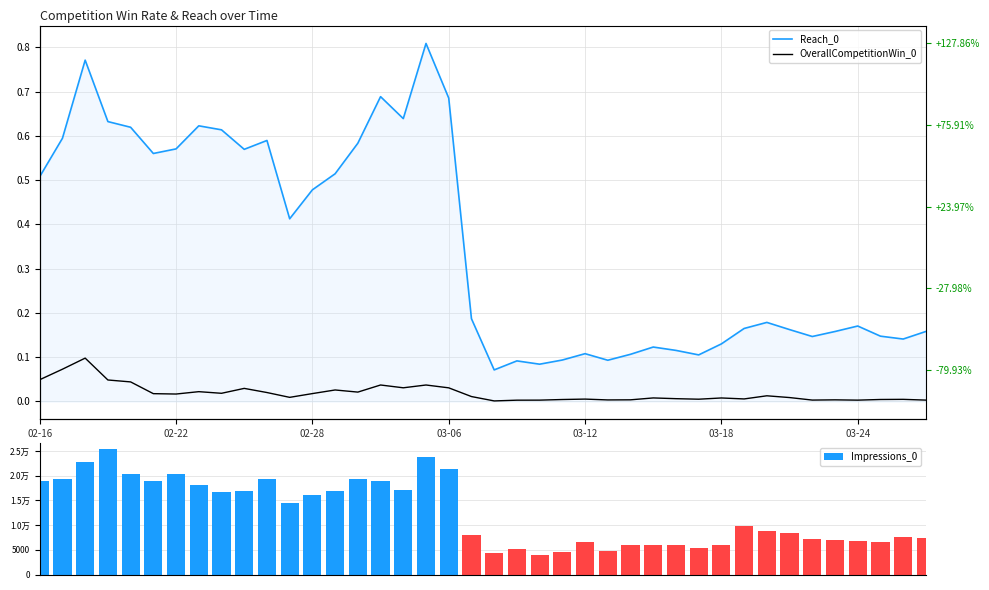

Rank the series at 19 from lowest to highest value.

OverallCompetitionWin_0, Reach_0, Impressions_0